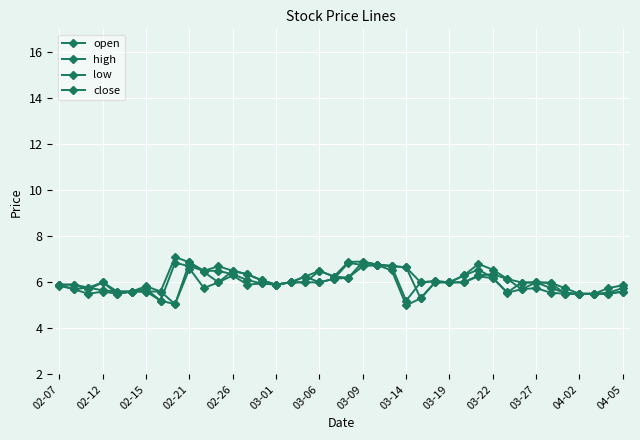

How many categories are shown in the chart?

40